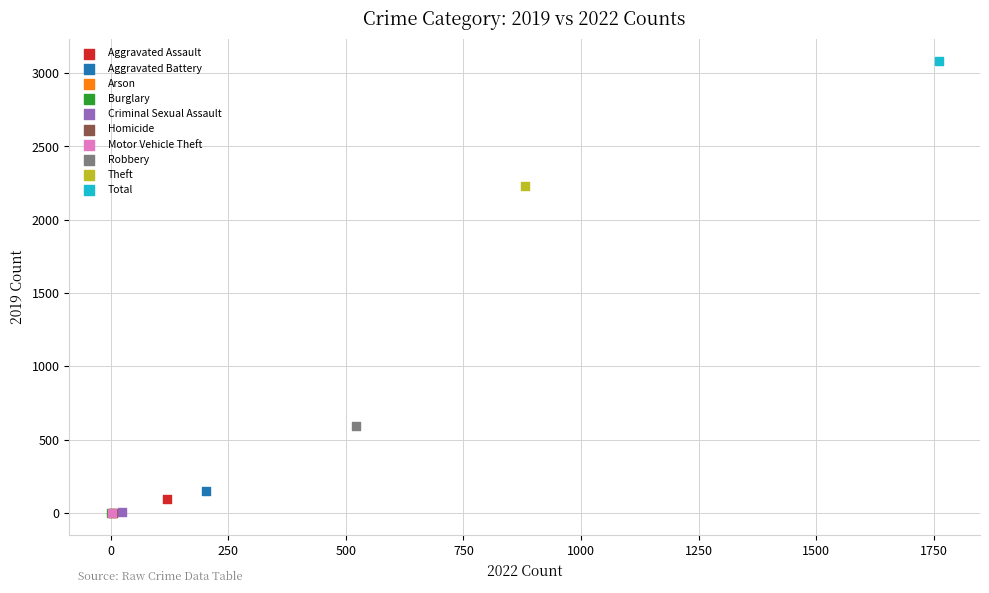

What are all the series names shown in the legend?

Aggravated Assault, Aggravated Battery, Arson, Burglary, Criminal Sexual Assault, Homicide, Motor Vehicle Theft, Robbery, Theft, Total